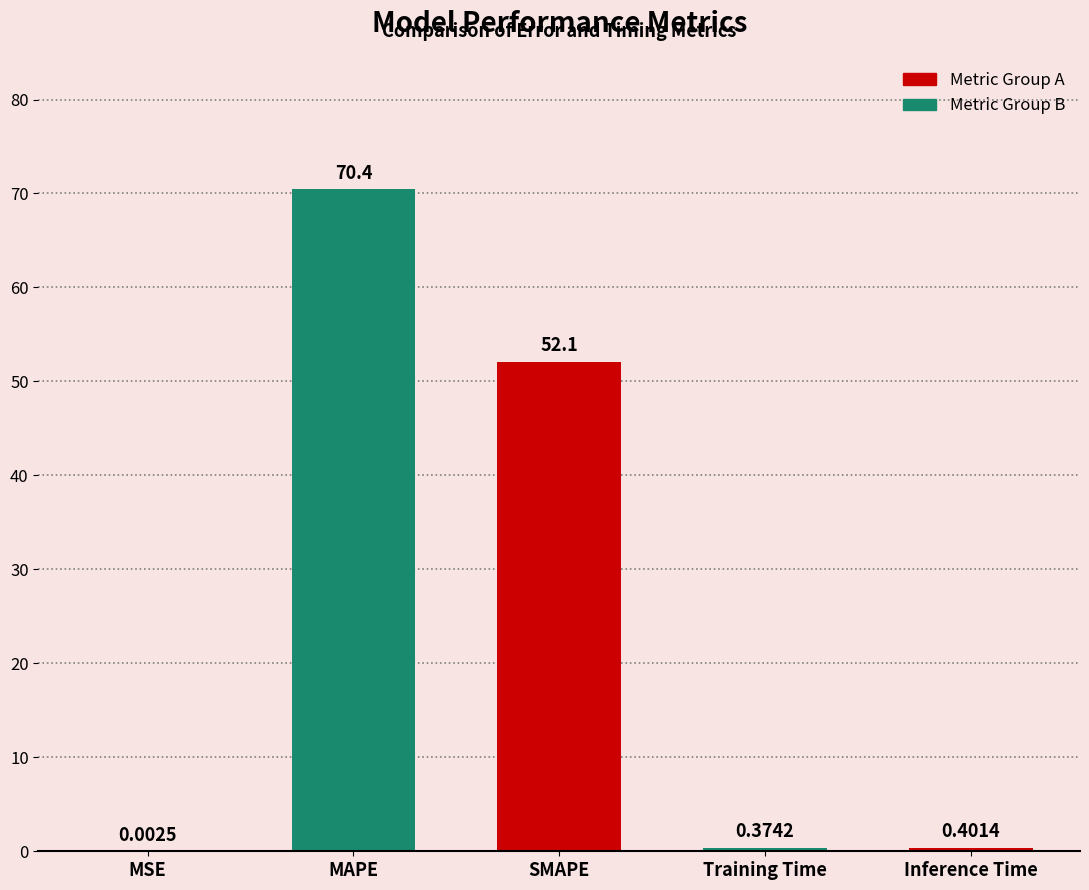

What is the sum of the values at SMAPE and Training Time?

52.5